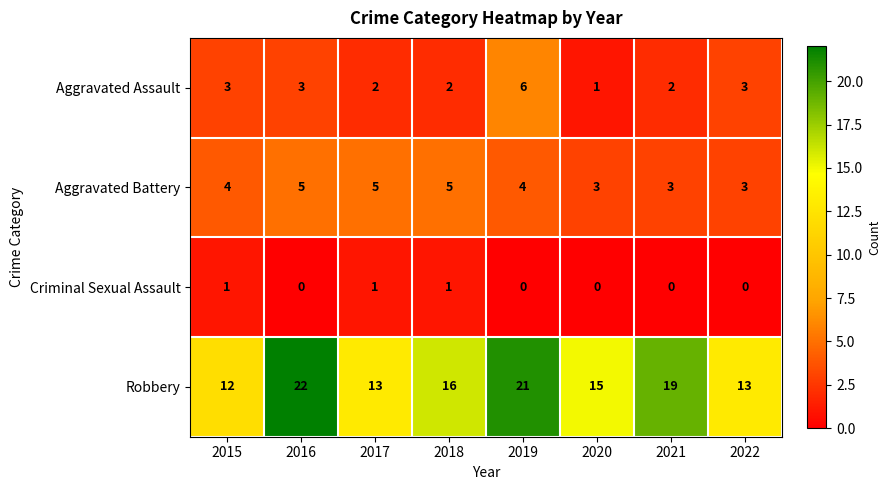

At which category does the chart reach its peak across all series?

2016